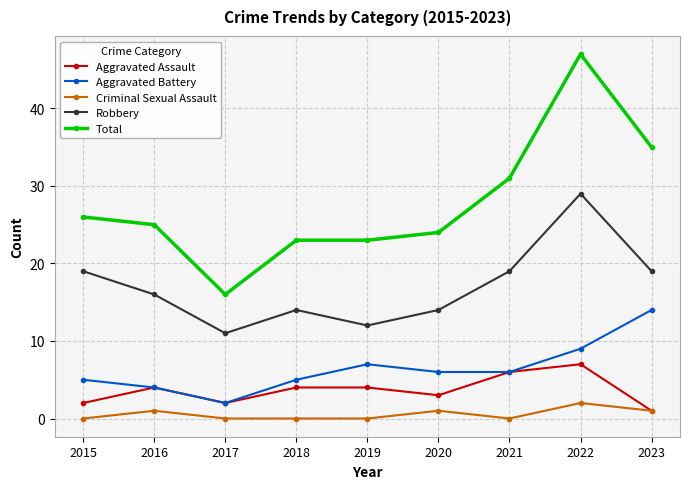

At which label does Aggravated Battery reach its peak?

2023